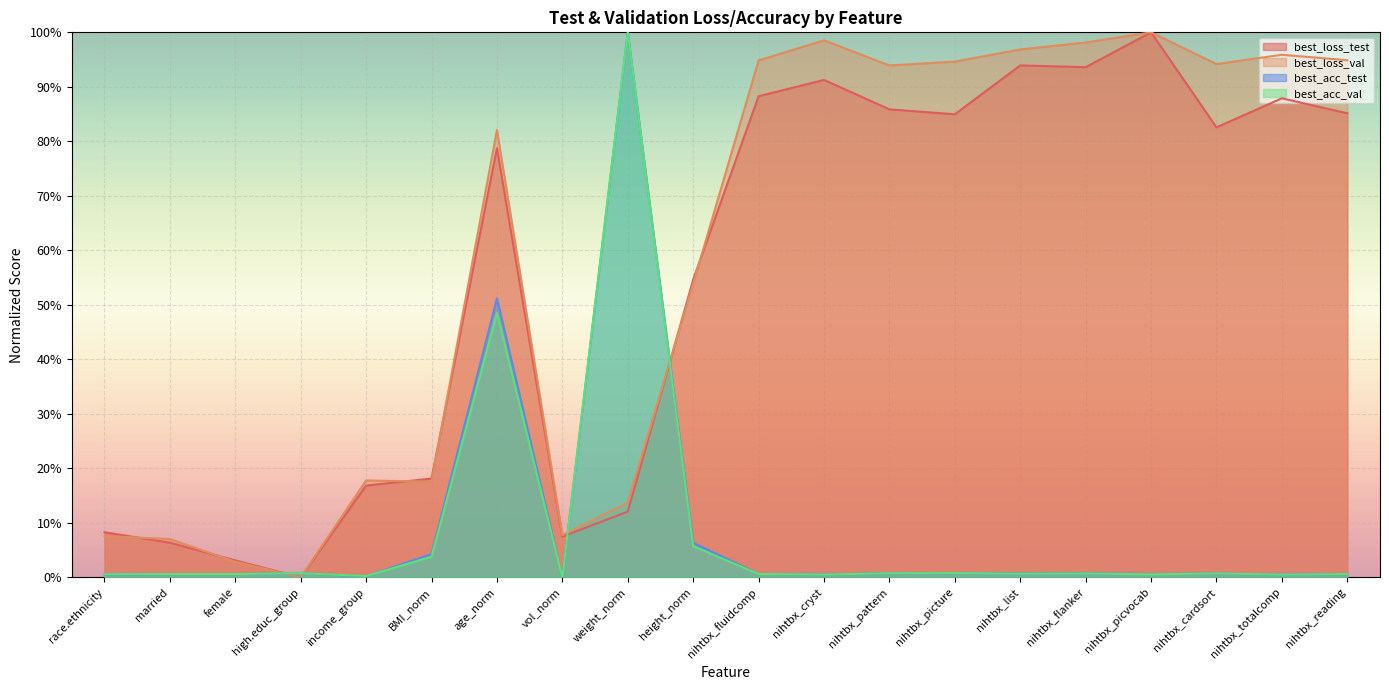

Reading left to right, transcribe all the data shown in this chart.

best_loss_test: race.ethnicity=0.1	married=0.1	female=0.0	high.educ_group=0.0	income_group=0.2	BMI_norm=0.2	age_norm=0.8	vol_norm=0.1	weight_norm=0.1	height_norm=0.5	nihtbx_fluidcomp=0.9	nihtbx_cryst=0.9	nihtbx_pattern=0.9	nihtbx_picture=0.8	nihtbx_list=0.9	nihtbx_flanker=0.9	nihtbx_picvocab=1.0	nihtbx_cardsort=0.8	nihtbx_totalcomp=0.9	nihtbx_reading=0.9
best_loss_val: race.ethnicity=0.1	married=0.1	female=0.0	high.educ_group=0.0	income_group=0.2	BMI_norm=0.2	age_norm=0.8	vol_norm=0.1	weight_norm=0.1	height_norm=0.5	nihtbx_fluidcomp=0.9	nihtbx_cryst=1.0	nihtbx_pattern=0.9	nihtbx_picture=0.9	nihtbx_list=1.0	nihtbx_flanker=1.0	nihtbx_picvocab=1.0	nihtbx_cardsort=0.9	nihtbx_totalcomp=1.0	nihtbx_reading=0.9
best_acc_test: race.ethnicity=0.0	married=0.0	female=0.0	high.educ_group=0.0	income_group=0.0	BMI_norm=0.0	age_norm=0.5	vol_norm=0.0	weight_norm=1.0	height_norm=0.1	nihtbx_fluidcomp=0.0	nihtbx_cryst=0.0	nihtbx_pattern=0.0	nihtbx_picture=0.0	nihtbx_list=0.0	nihtbx_flanker=0.0	nihtbx_picvocab=0.0	nihtbx_cardsort=0.0	nihtbx_totalcomp=0.0	nihtbx_reading=0.0
best_acc_val: race.ethnicity=0.0	married=0.0	female=0.0	high.educ_group=0.0	income_group=0.0	BMI_norm=0.0	age_norm=0.5	vol_norm=0.0	weight_norm=1.0	height_norm=0.1	nihtbx_fluidcomp=0.0	nihtbx_cryst=0.0	nihtbx_pattern=0.0	nihtbx_picture=0.0	nihtbx_list=0.0	nihtbx_flanker=0.0	nihtbx_picvocab=0.0	nihtbx_cardsort=0.0	nihtbx_totalcomp=0.0	nihtbx_reading=0.0